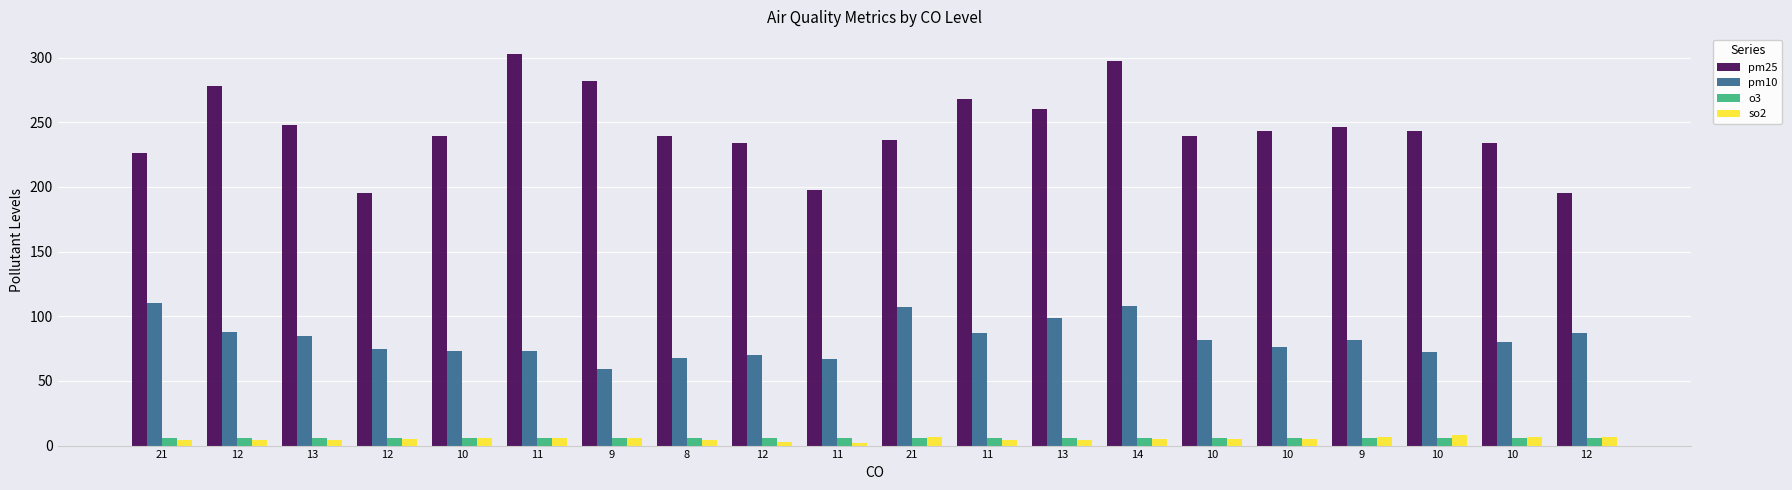

How many groups of bars are there?

20